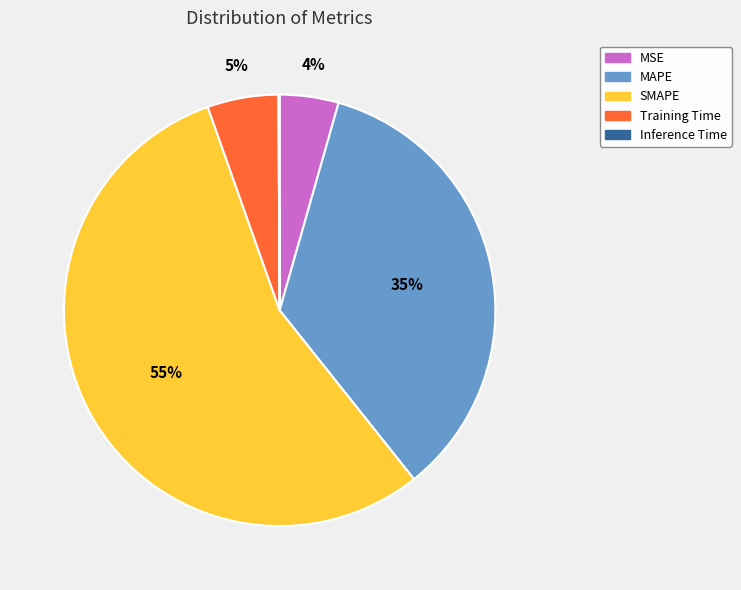

What is the largest slice in the pie chart?

SMAPE